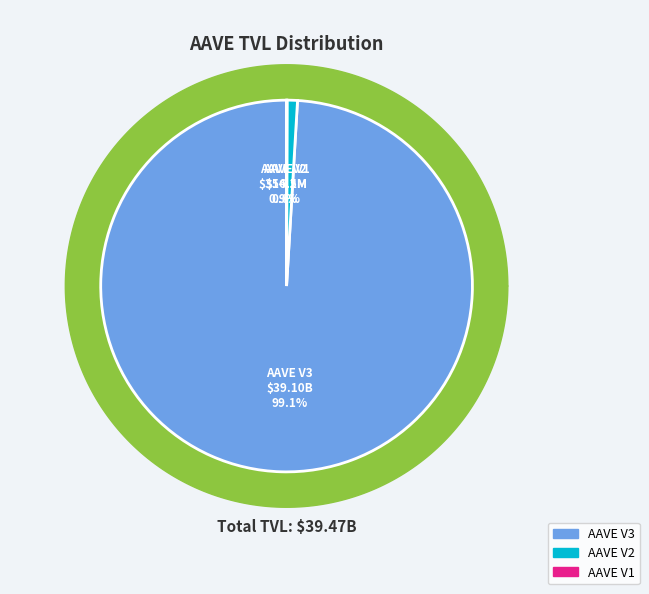

Which has a higher value, AAVE V1 or AAVE V2?

AAVE V2